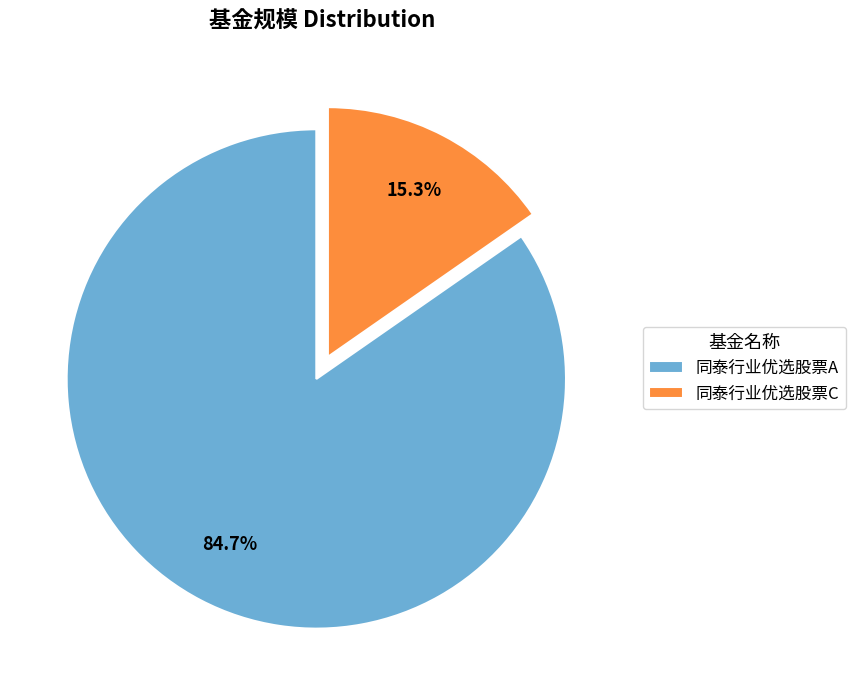

Is it true that 同泰行业优选股票A is 74% of the pie?

False